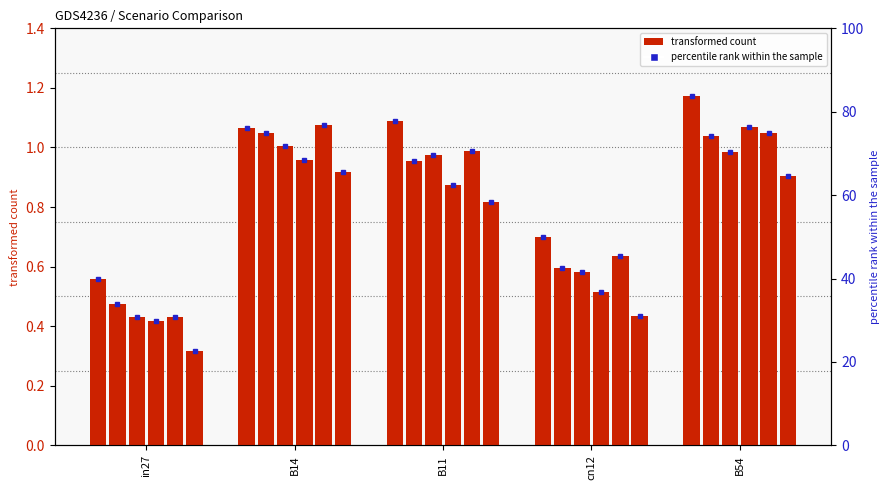

How many bars are there in each group?

6